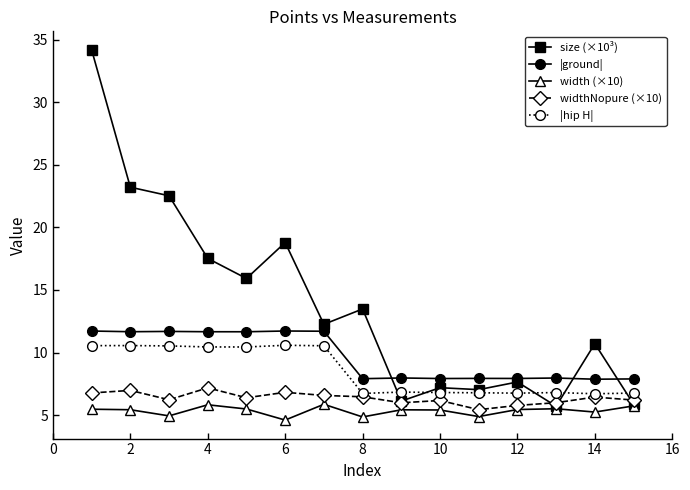

True or false: |ground| and width (×10) cross at least once.

False